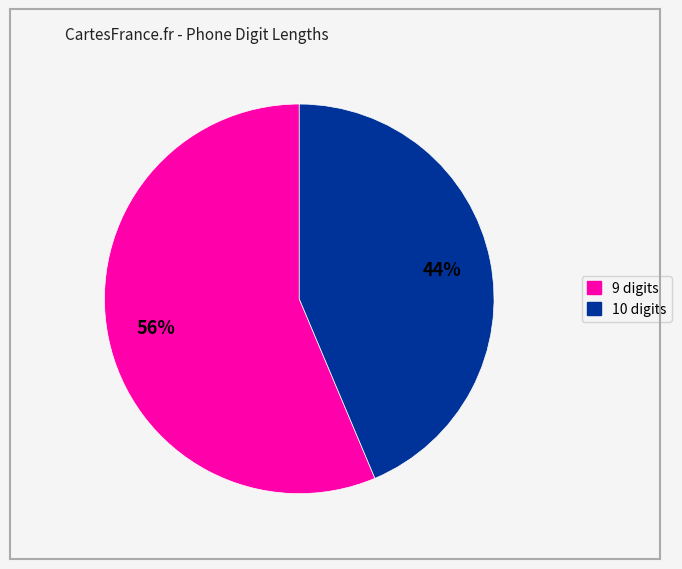

Is there any slice that represents more than half of the pie?

Yes